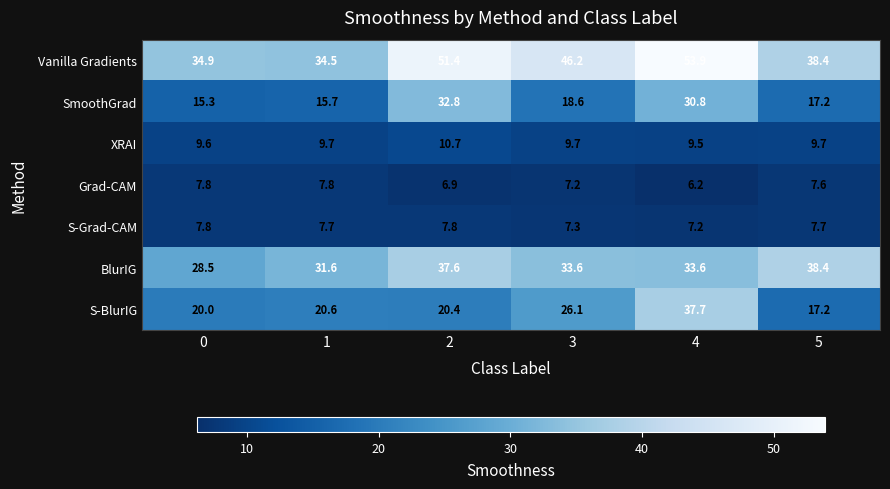

What is the approximate value of Vanilla Gradients at 3?

46.2